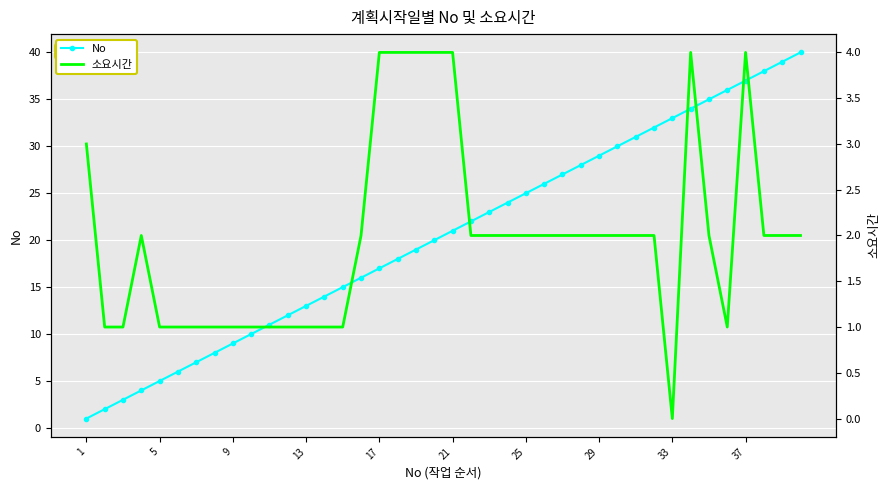

What are all the series names shown in the legend?

No, 소요시간